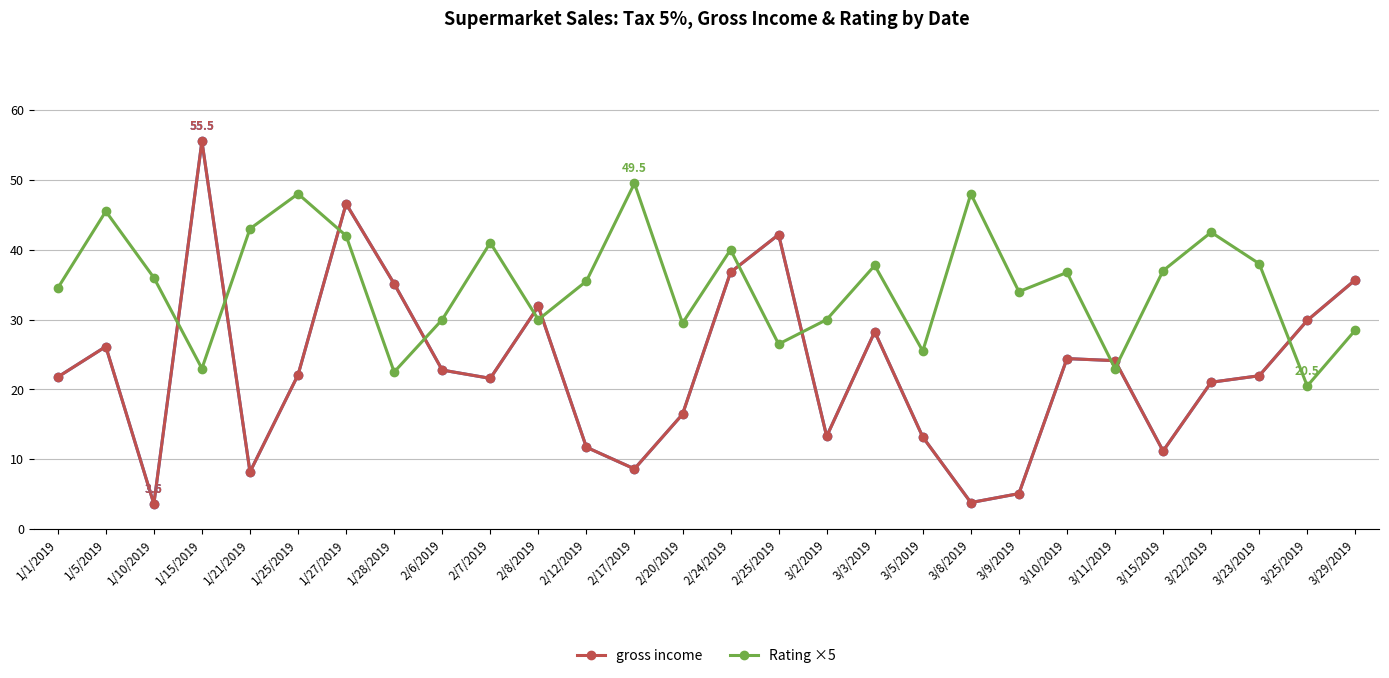

Is this an area chart (filled region under the line)?

No